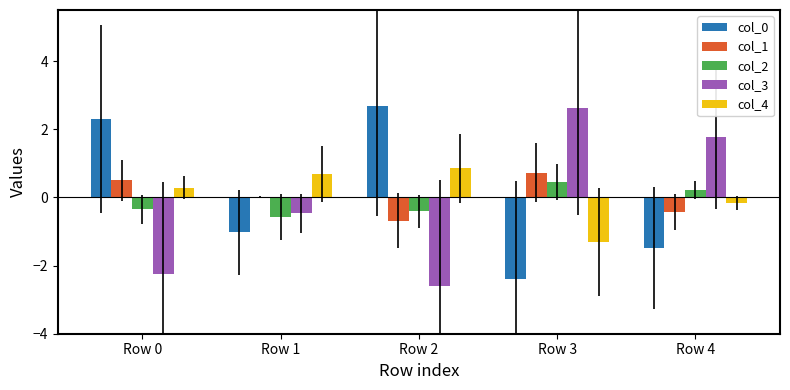

What is the maximum value shown in the chart?

2.7